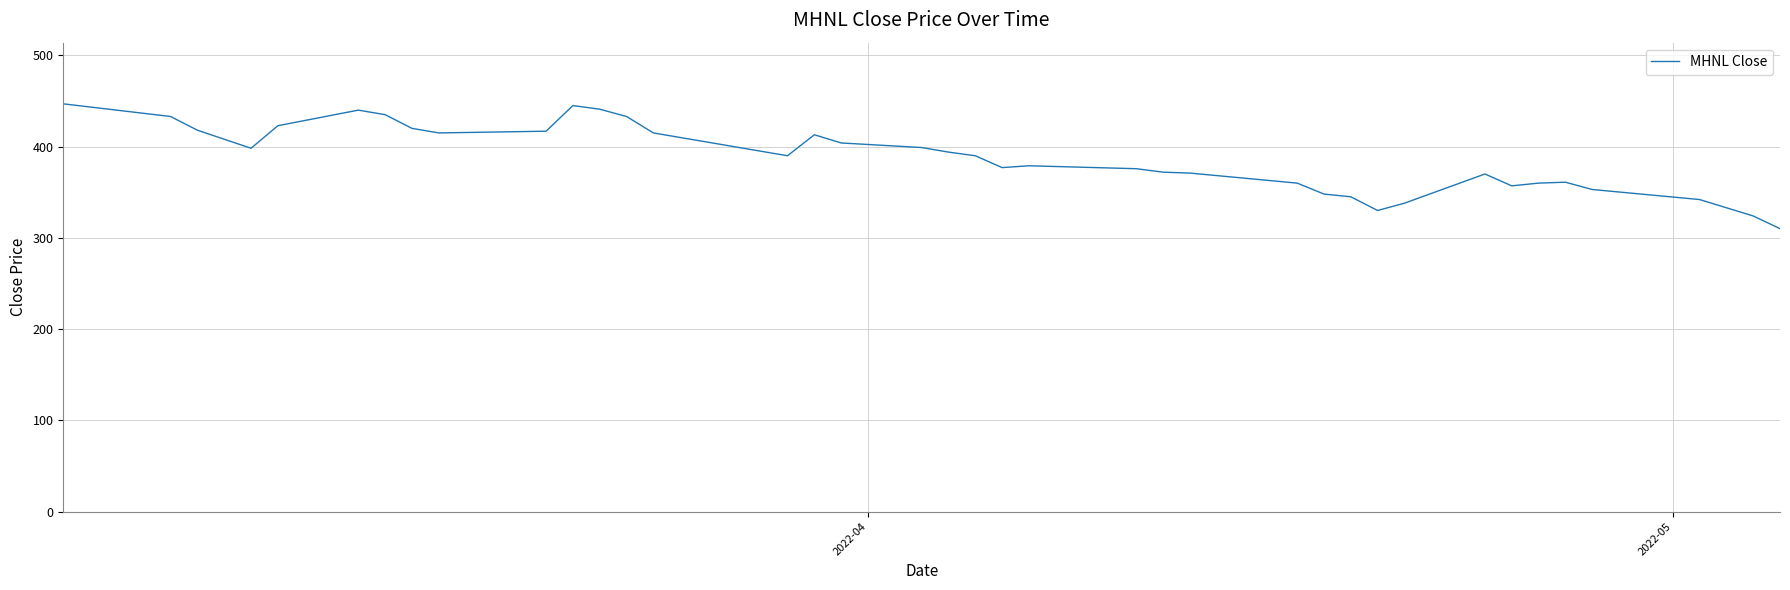

What is the difference between the maximum and minimum values?

136.8